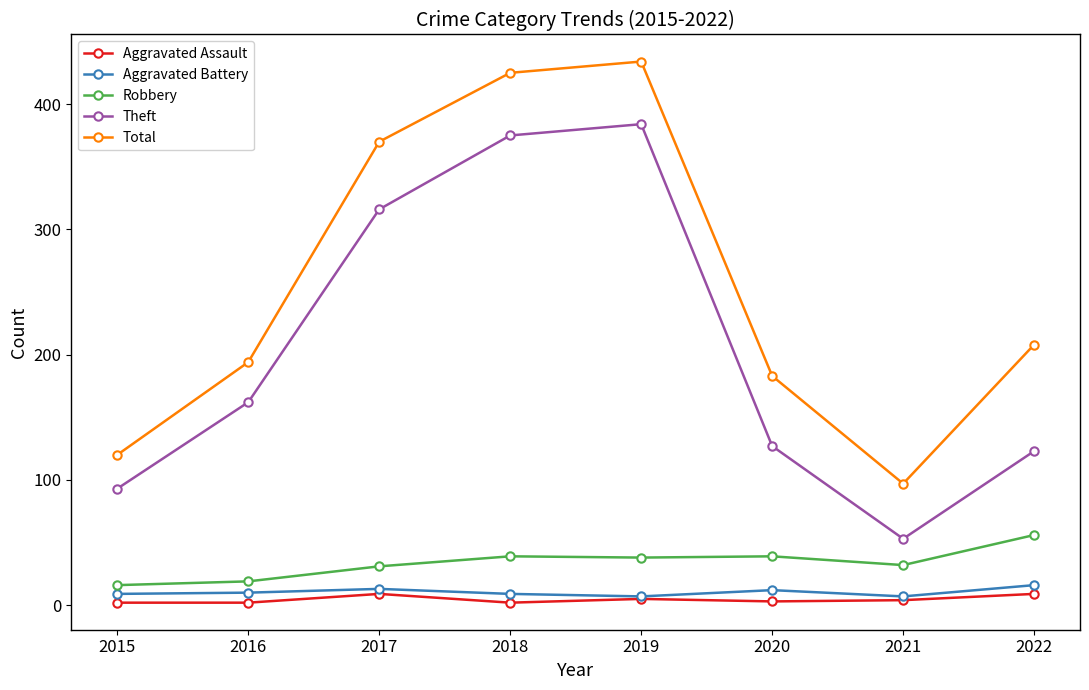

What are all the series names shown in the legend?

Aggravated Assault, Aggravated Battery, Robbery, Theft, Total